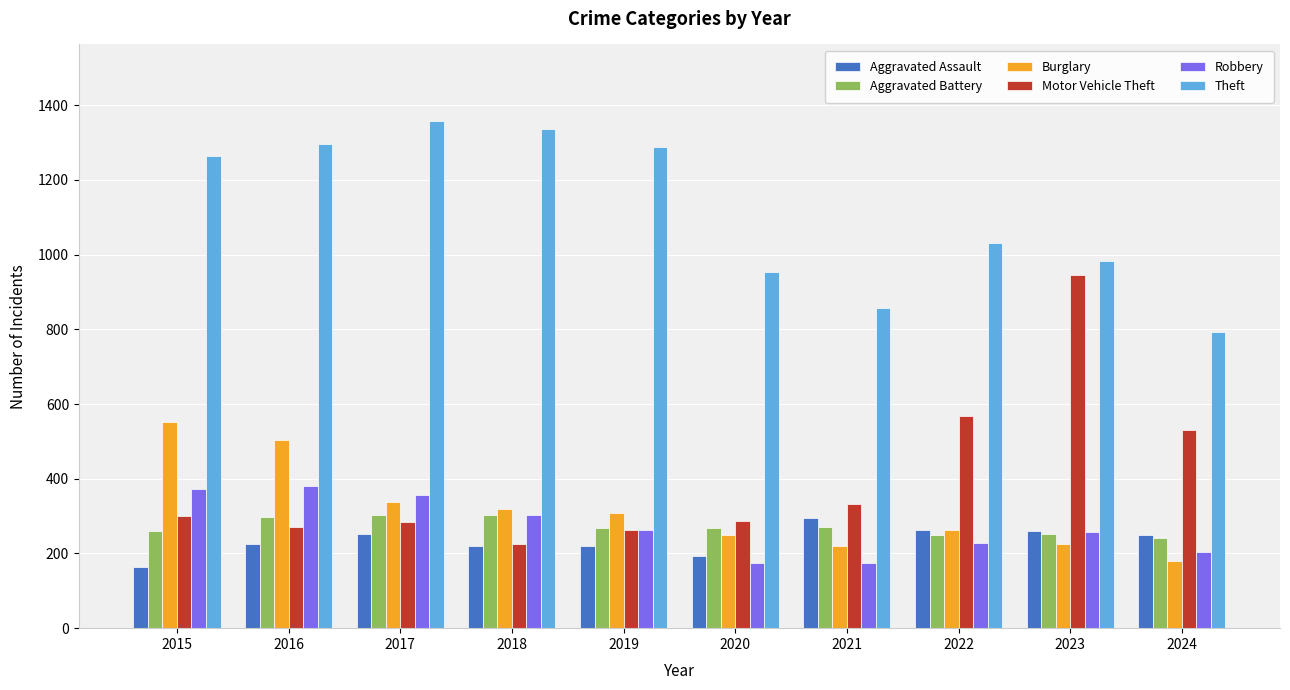

Which category has the lowest value in the Motor Vehicle Theft series?

2018